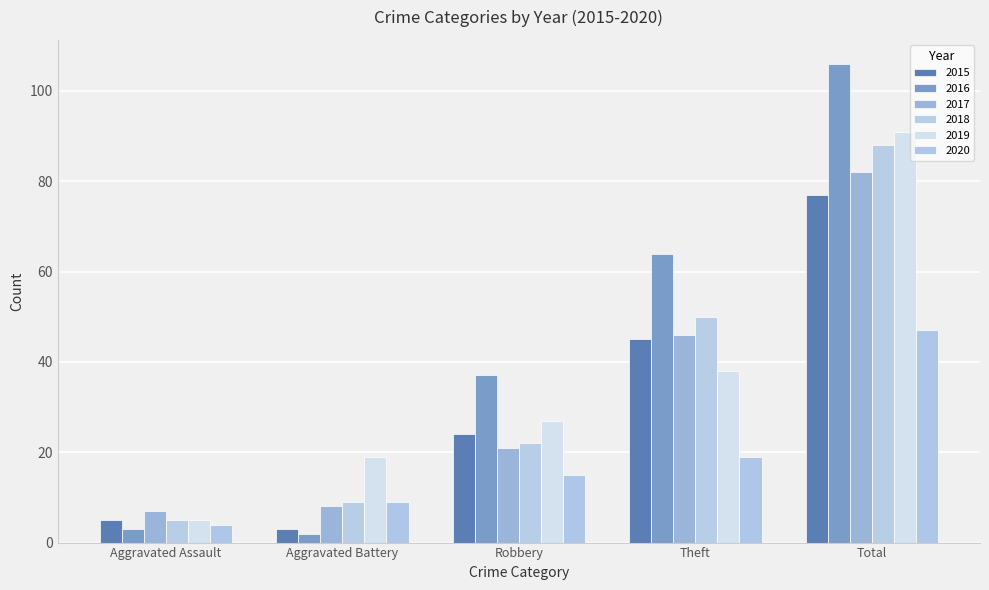

At how many categories does at least one series exceed 28?

3